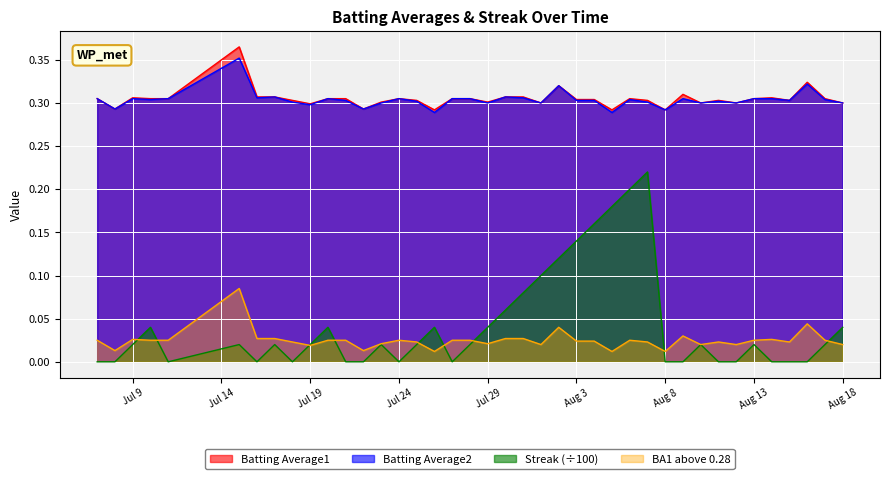

Which series has the widest spread of values?

Streak (÷100)